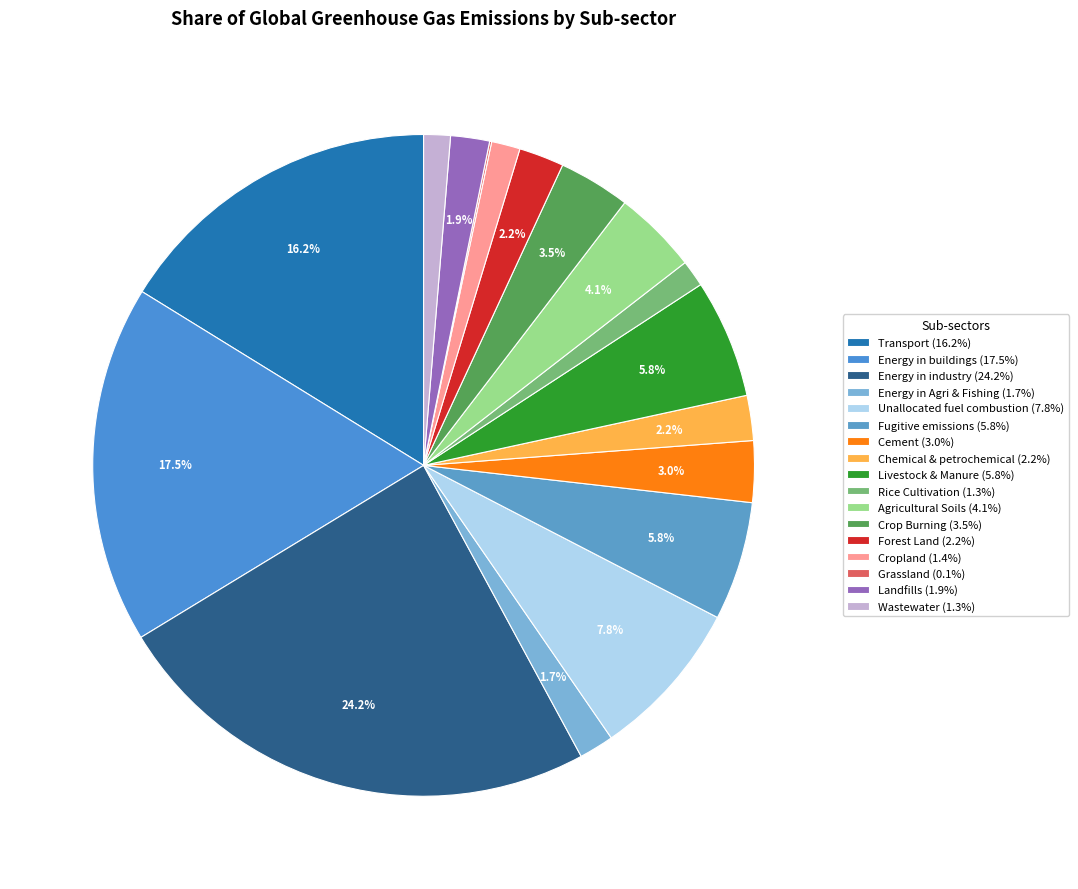

Does Crop Burning account for over 50% of the chart?

No